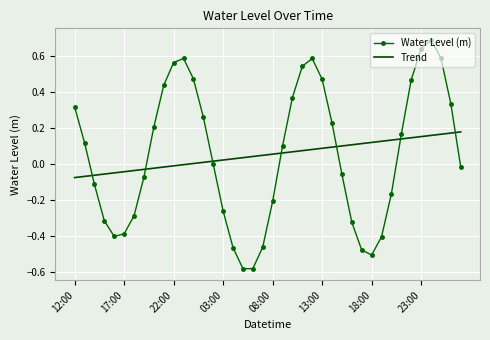

What is the difference between the maximum and minimum values in the Water Level (m) series?

1.3